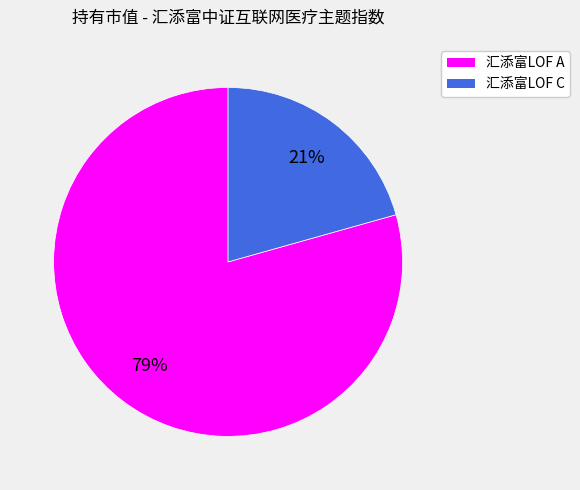

Is the sum of 汇添富LOF A and 汇添富LOF C greater than half?

Yes